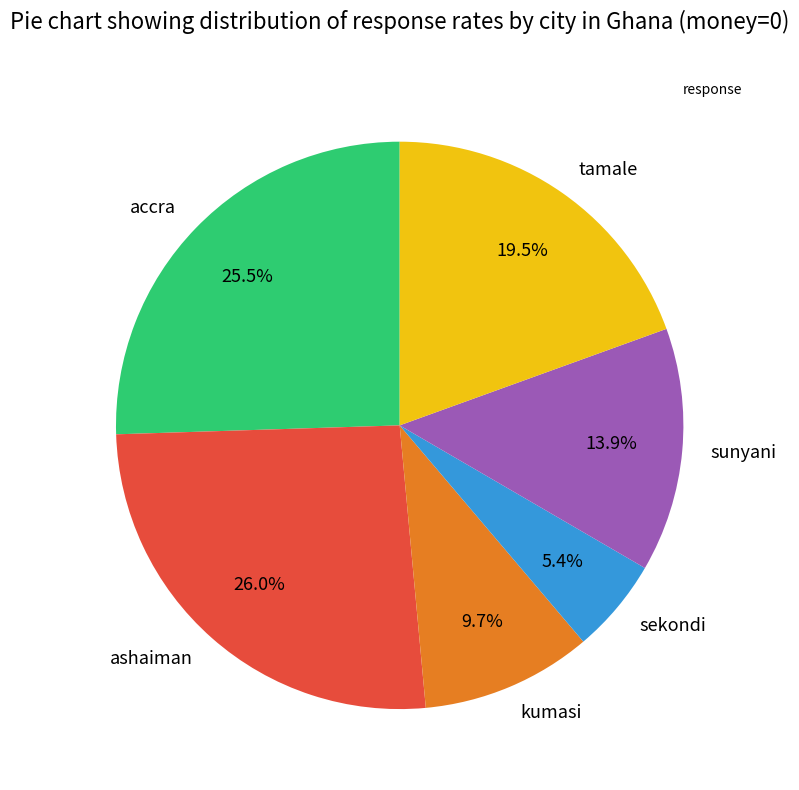

To the nearest percent, what portion does sekondi represent?

5%